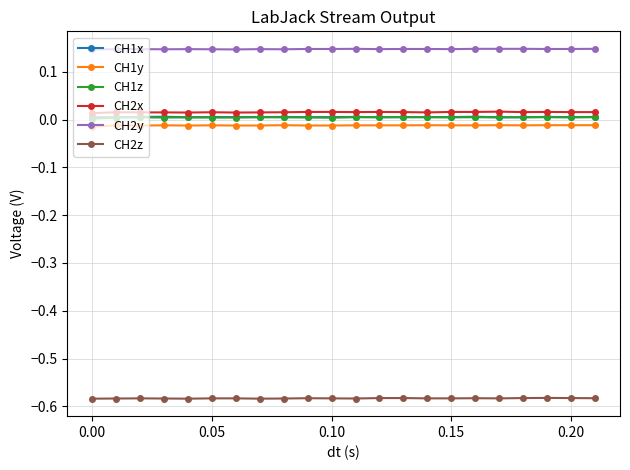

Which series has the largest total across all categories?

CH2y